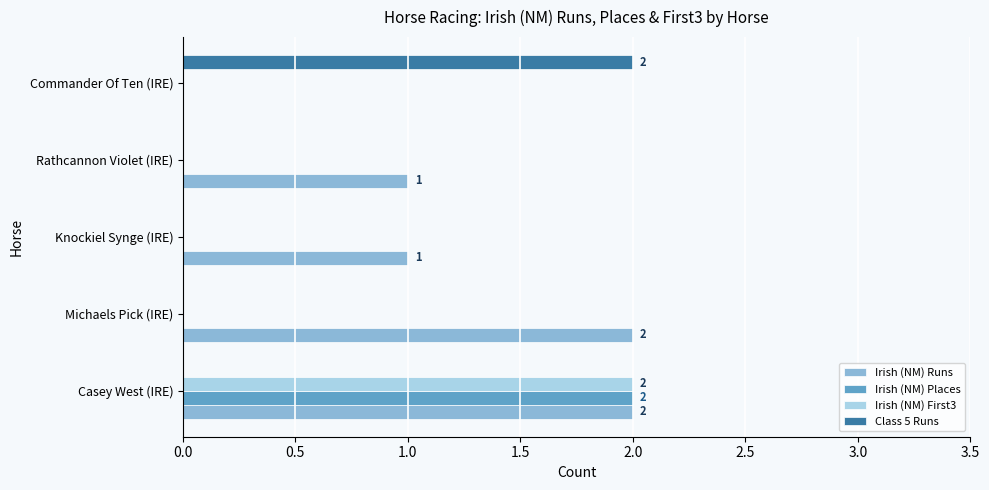

At which category is the sum across all series the highest?

Casey West (IRE)